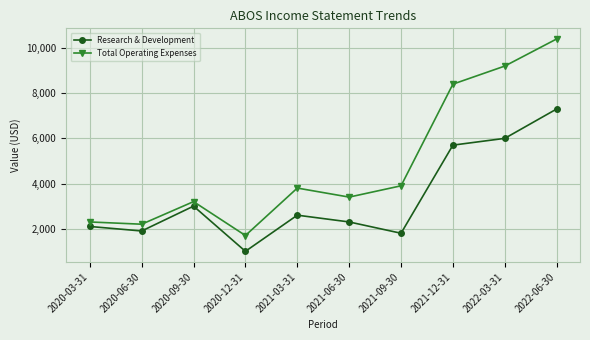

Which label corresponds to the smallest value in the chart?

2020-12-31